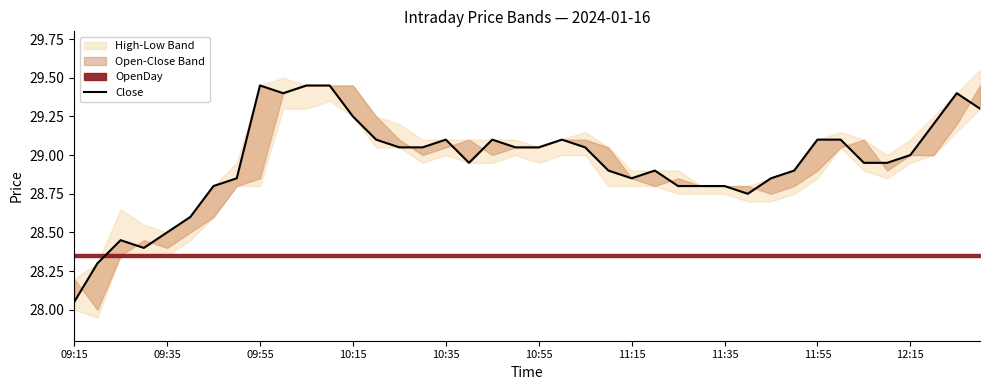

Does the chart display data point markers on the line(s)?

No